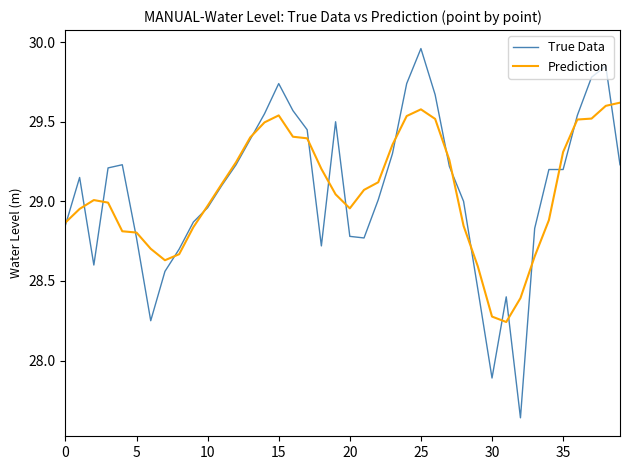

Which series has the largest range (max minus min)?

True Data